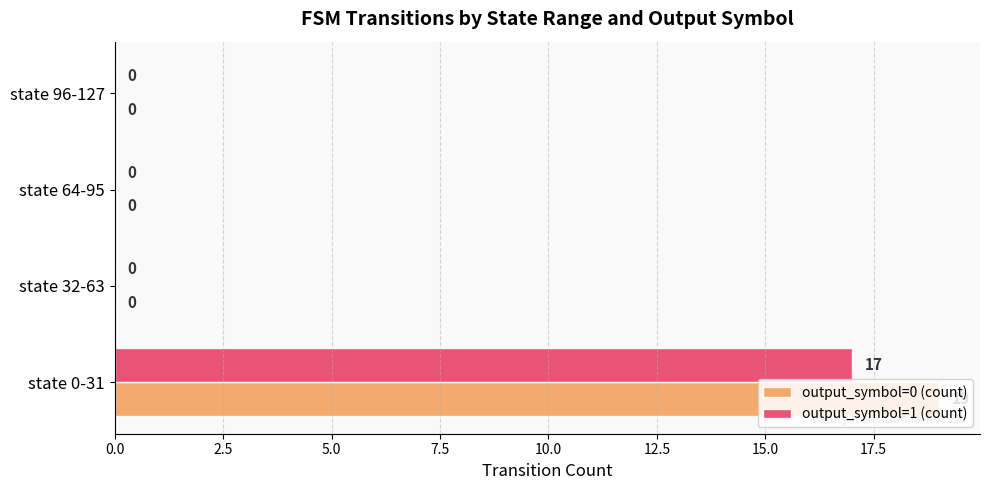

Which series has the largest total across all categories?

output_symbol=0 (count)